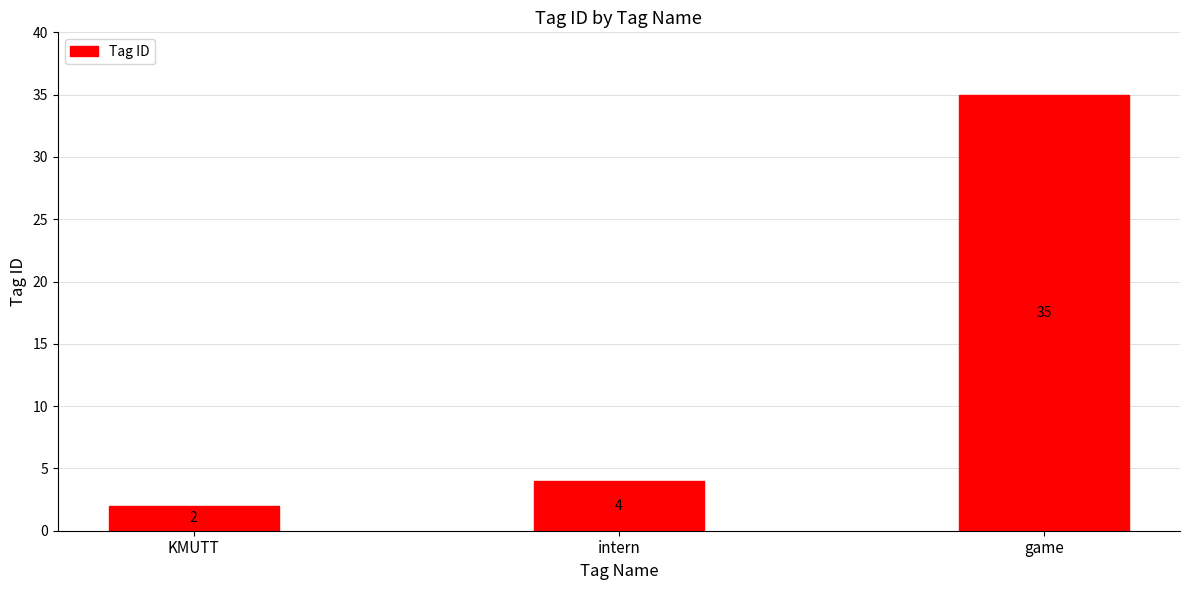

What is the sum of all values?

41